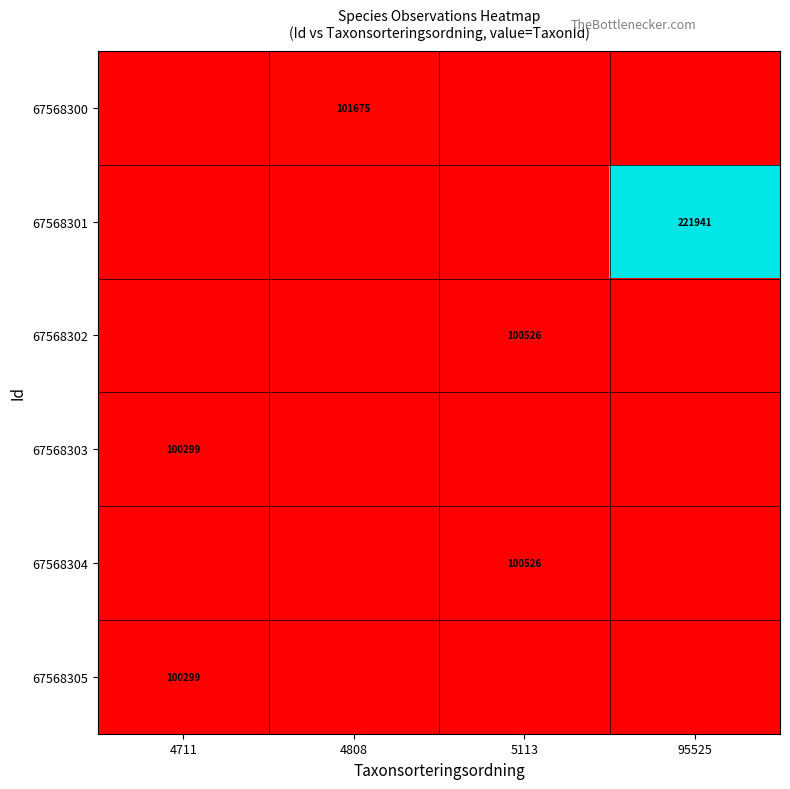

The 67568303 series shows 175396 at 4711. True or false?

False